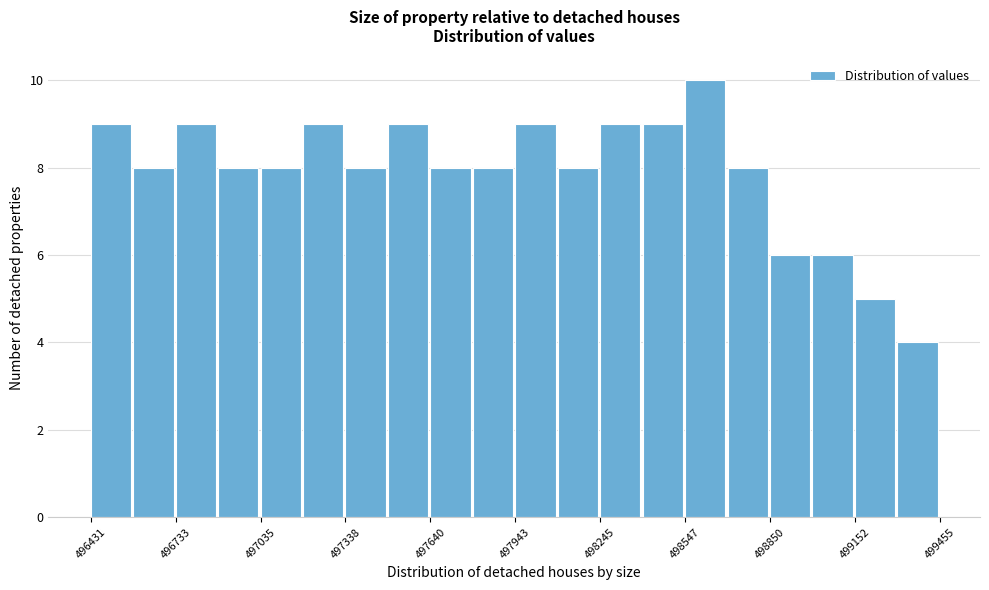

Read against the x-axis, roughly where is the centre of the tallest bar?

498600